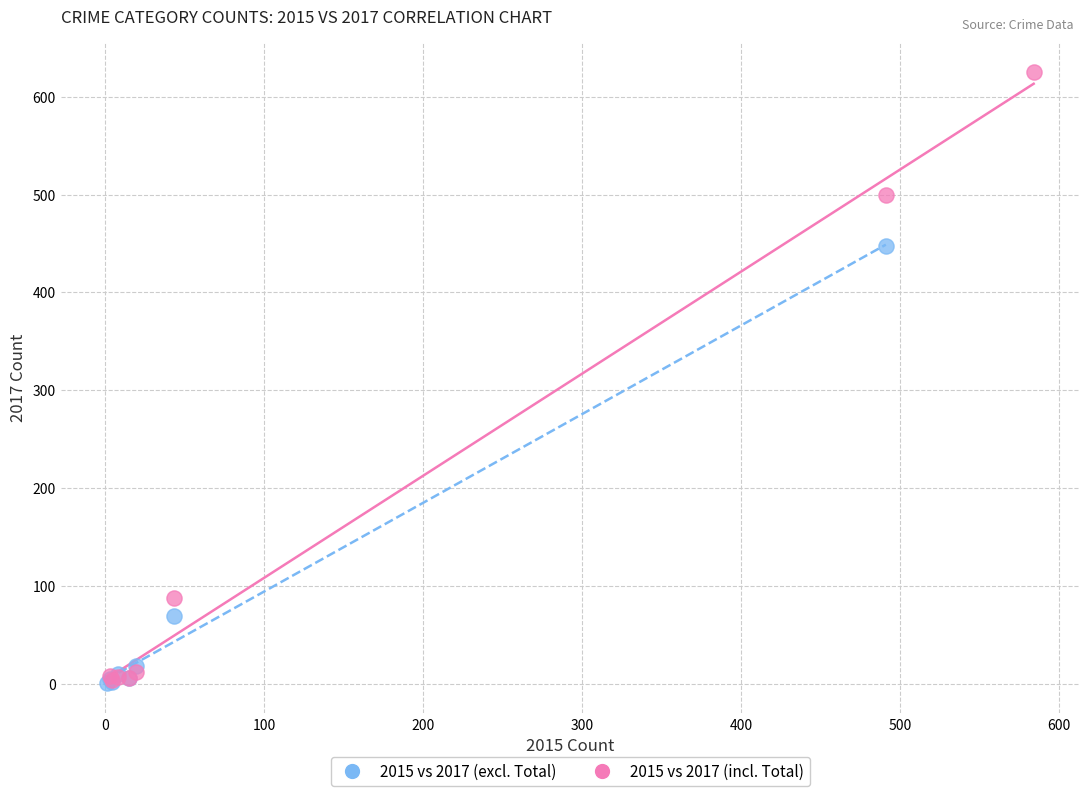

Which series has the largest Y range (max minus min)?

2015 vs 2017 (incl. Total)